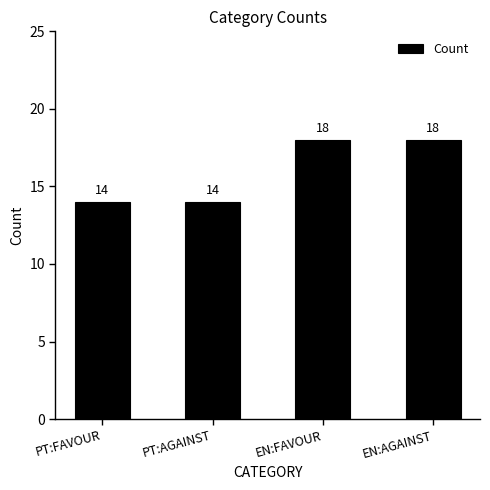

How many bars are there in total?

4